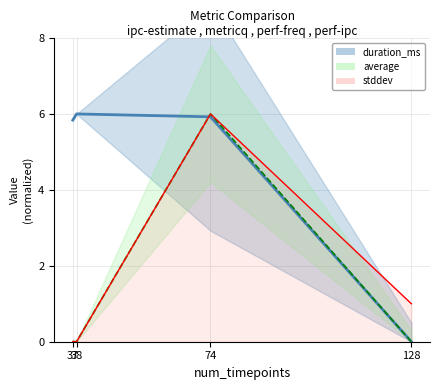

Is it true that stddev equals 6.0 at 74?

True